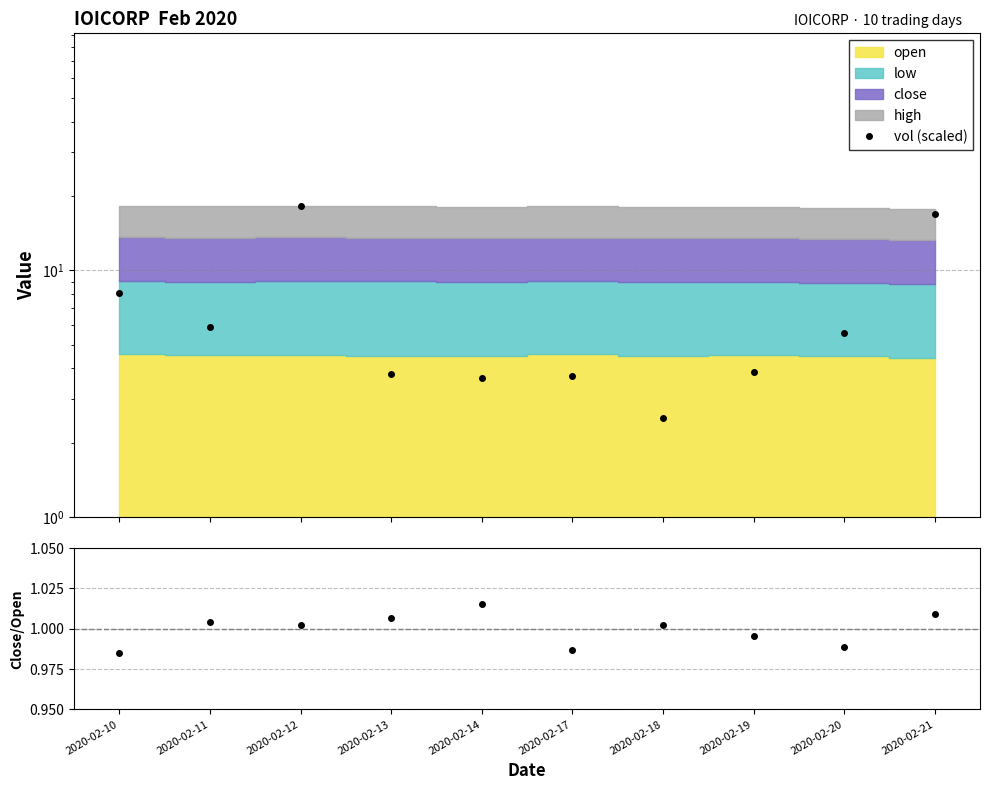

In vol (scaled), how many points are lower than both neighbors (excluding endpoints)?

3